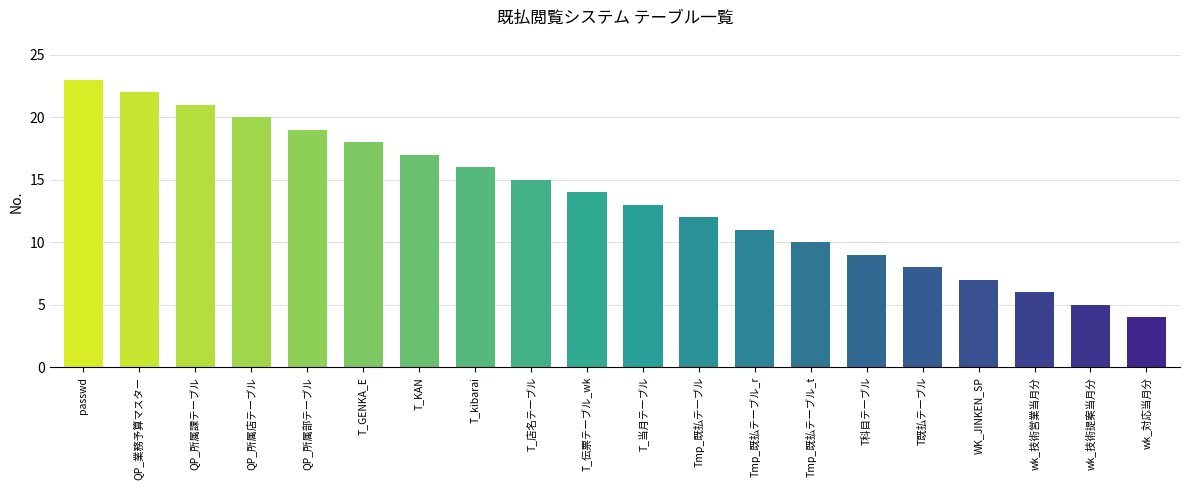

What is the smallest value displayed?

4